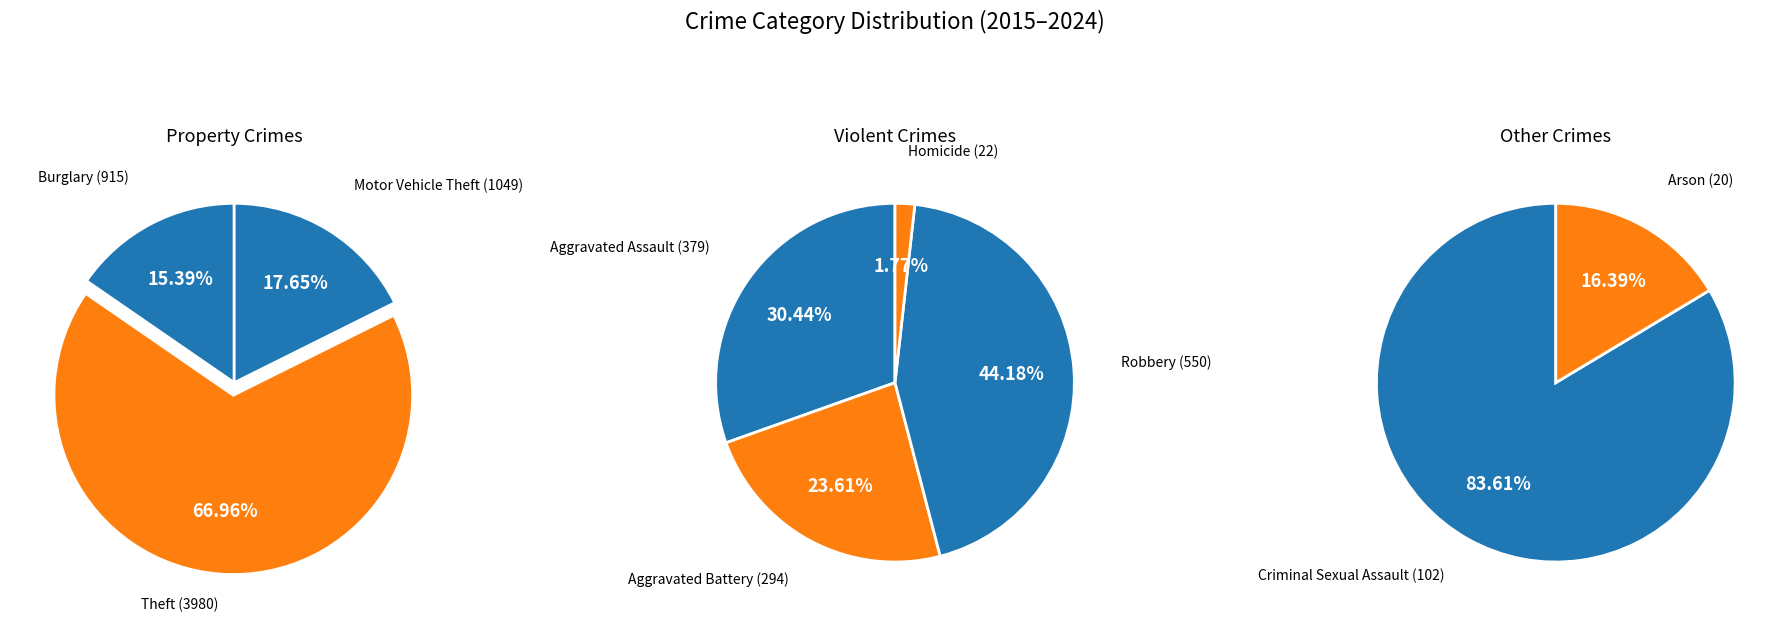

How many slices are in this pie chart?

9